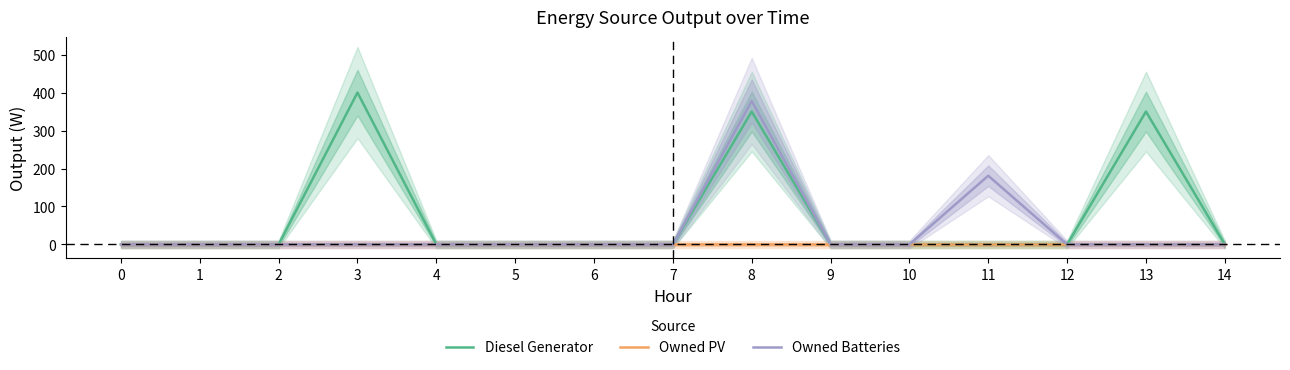

Reading right to left, extract all data points from this chart.

Diesel Generator: 0	350	0	0	0	0	350	0	0	0	0	400	0	0	0
Owned PV: 0	0	0	0	0	0	0	0	0	0	0	0	0	0	0
Owned Batteries: 0	0	0	181	0	0	378	0	0	0	0	0	0	0	0